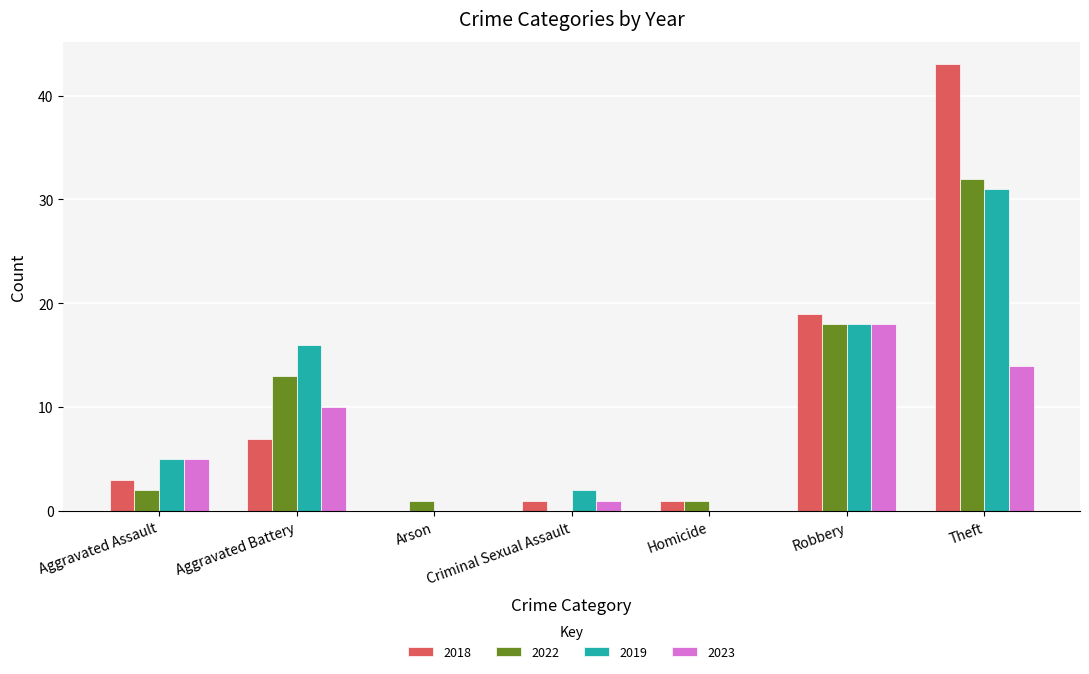

What are all the series names shown in the legend?

2018, 2022, 2019, 2023